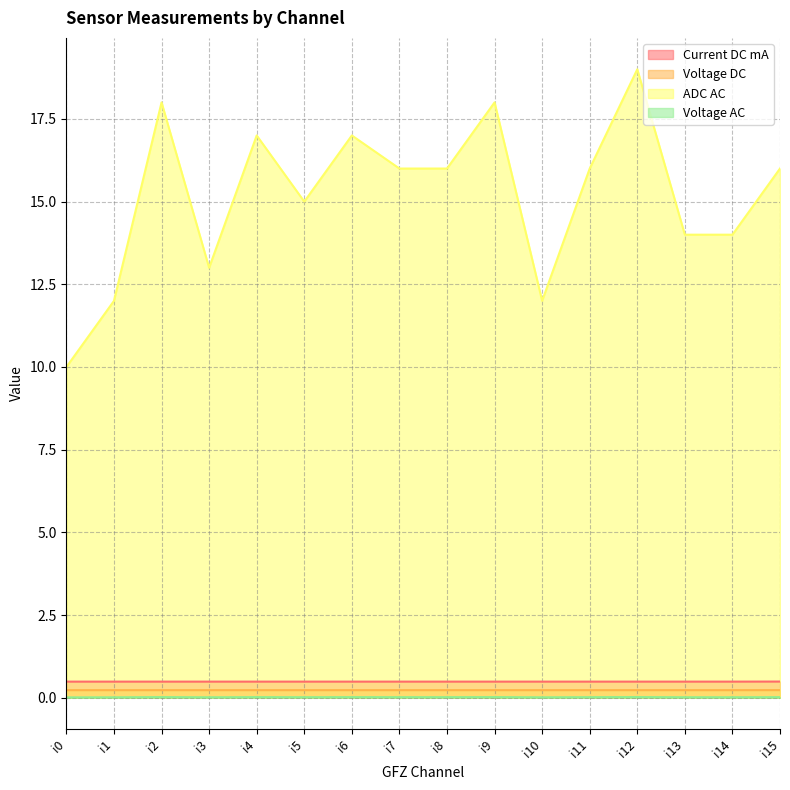

True or false: Voltage DC has a value of 0.2 at i6.

True